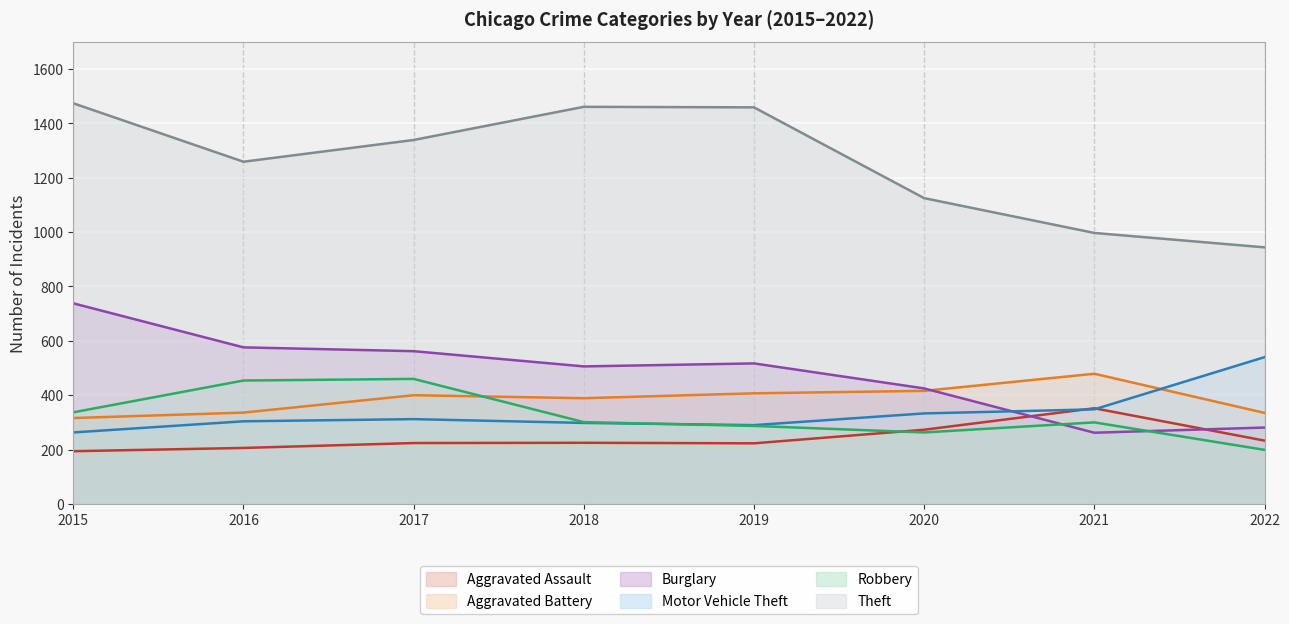

Which series has the widest spread of values?

Theft